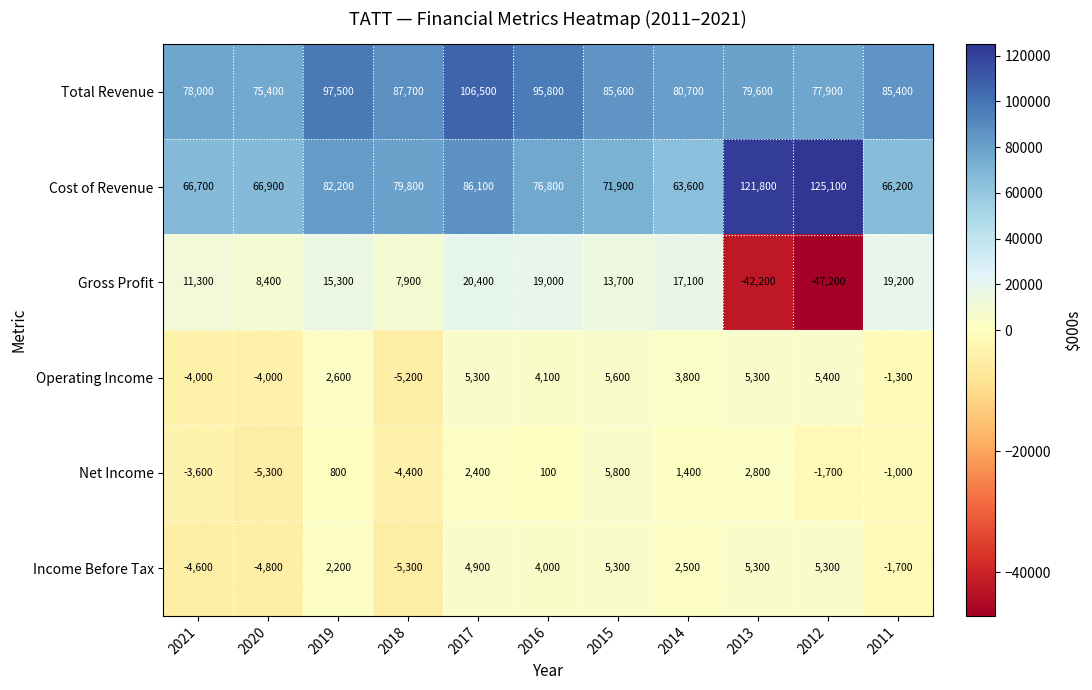

At which label does Net Income first exceed 100?

2019